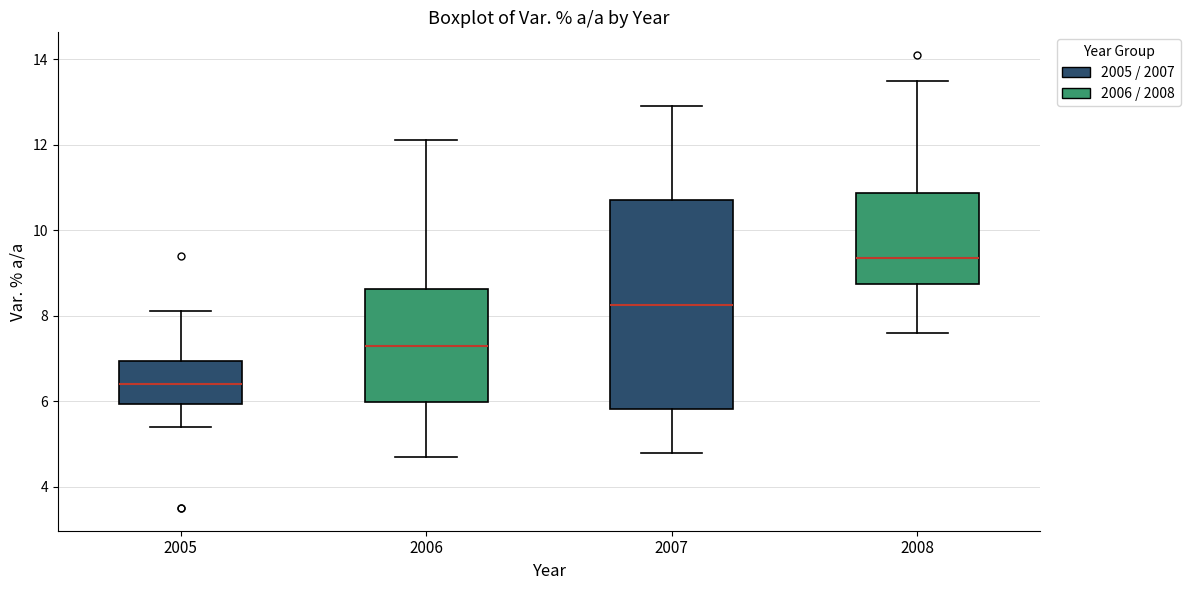

Reading left to right, transcribe this box plot: for each box, give where its median line is, the range the box spans, and where its two whiskers end, as read against the y-axis. The values are not printed on the chart, so give them approximately, as read against the axis.

2005: median 6.4, box 6.0 to 7.0, whiskers 5.4 to 8.2
2006: median 7.4, box 6.0 to 8.6, whiskers 4.8 to 12.2
2007: median 8.2, box 5.8 to 10.8, whiskers 4.8 to 13.0
2008: median 9.4, box 8.8 to 10.8, whiskers 7.6 to 13.6